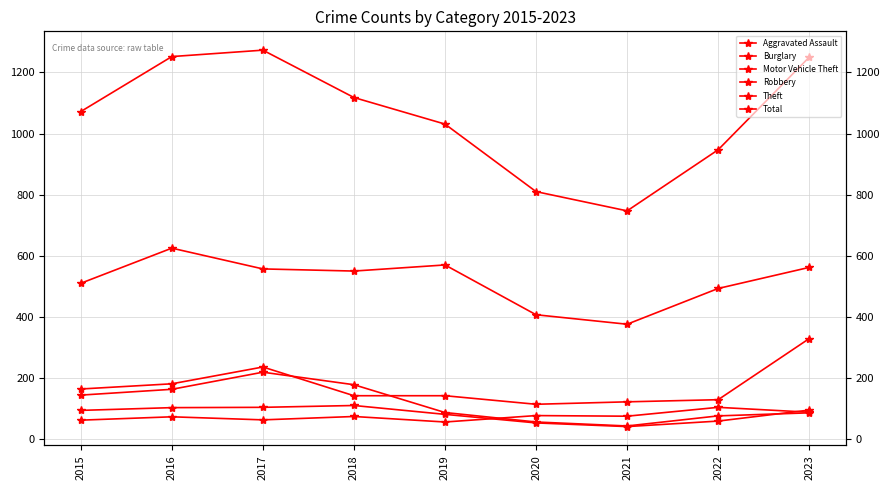

Does the chart have visible grid lines?

Yes